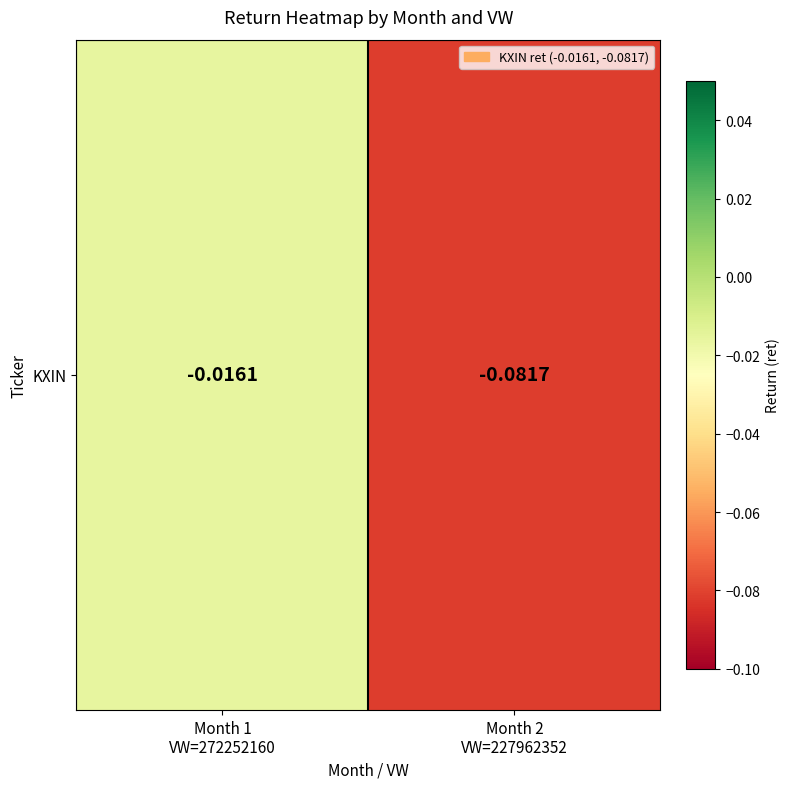

The chart shows a value of -0.0 at Month 1
VW=272252160. True or false?

False